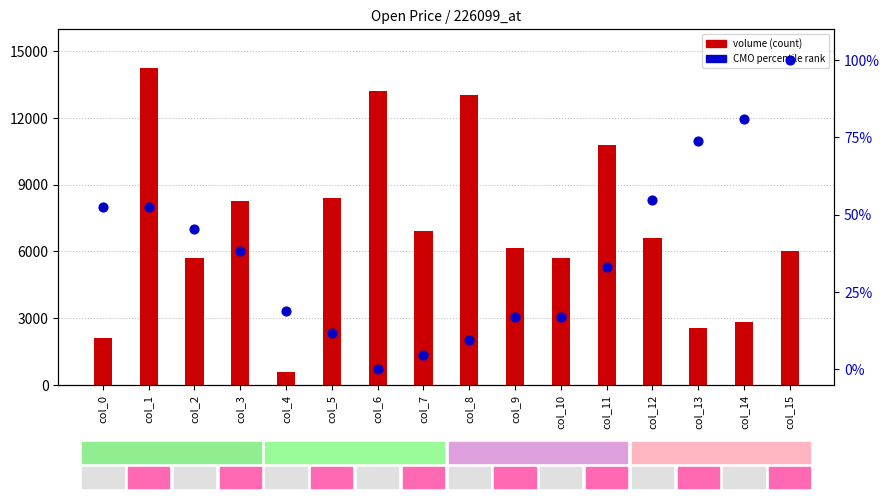

What is the total value across all series at col_3?

8288.2